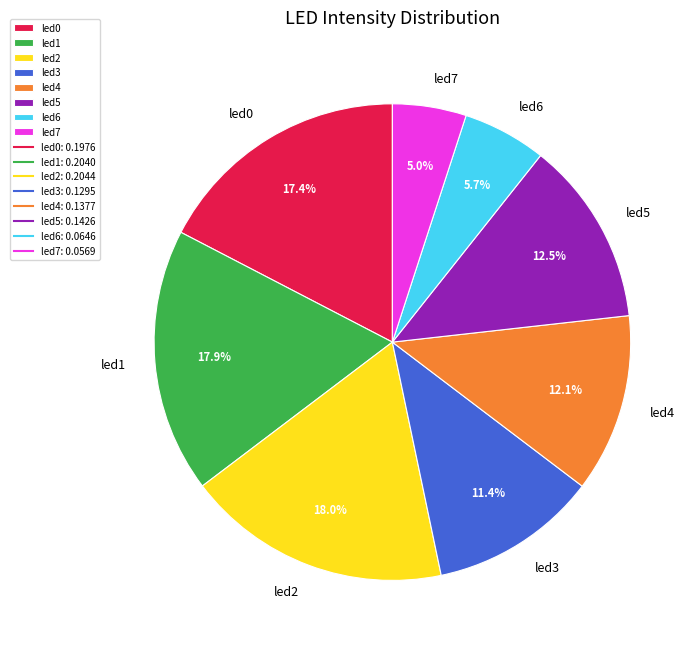

To the nearest percent, what is the difference between the led7 and led2 slice percentages?

13%